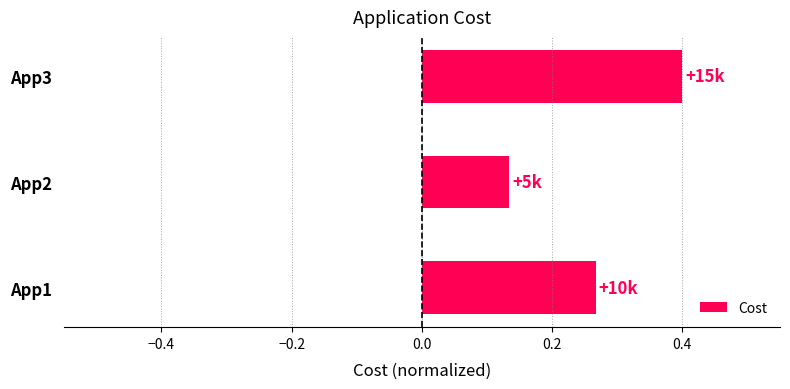

The chart shows a value of 0.4 at App3. True or false?

True